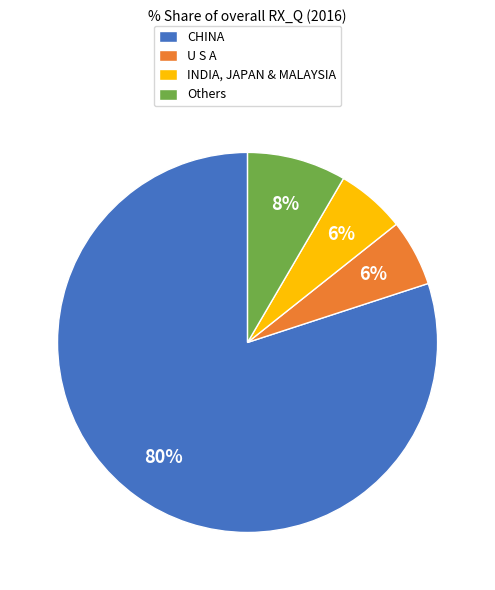

Combined, do Others and U S A account for over 50%?

No